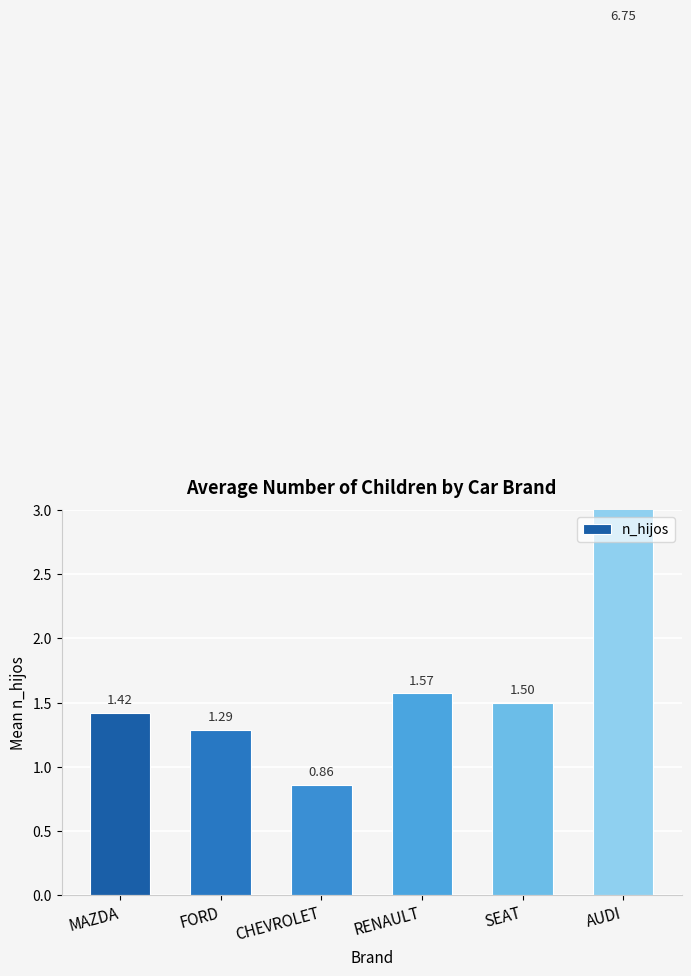

What is the difference between the second highest and second lowest values?

0.3